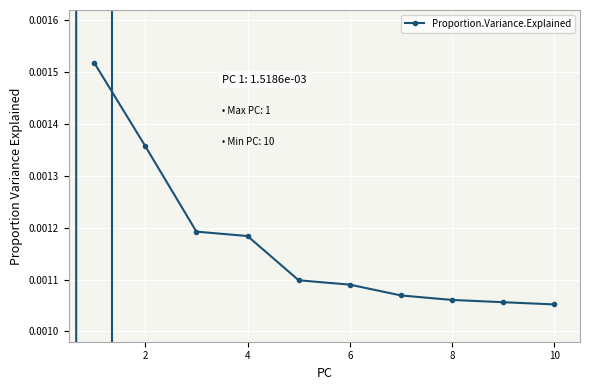

How many values are between 0 and 1?

10